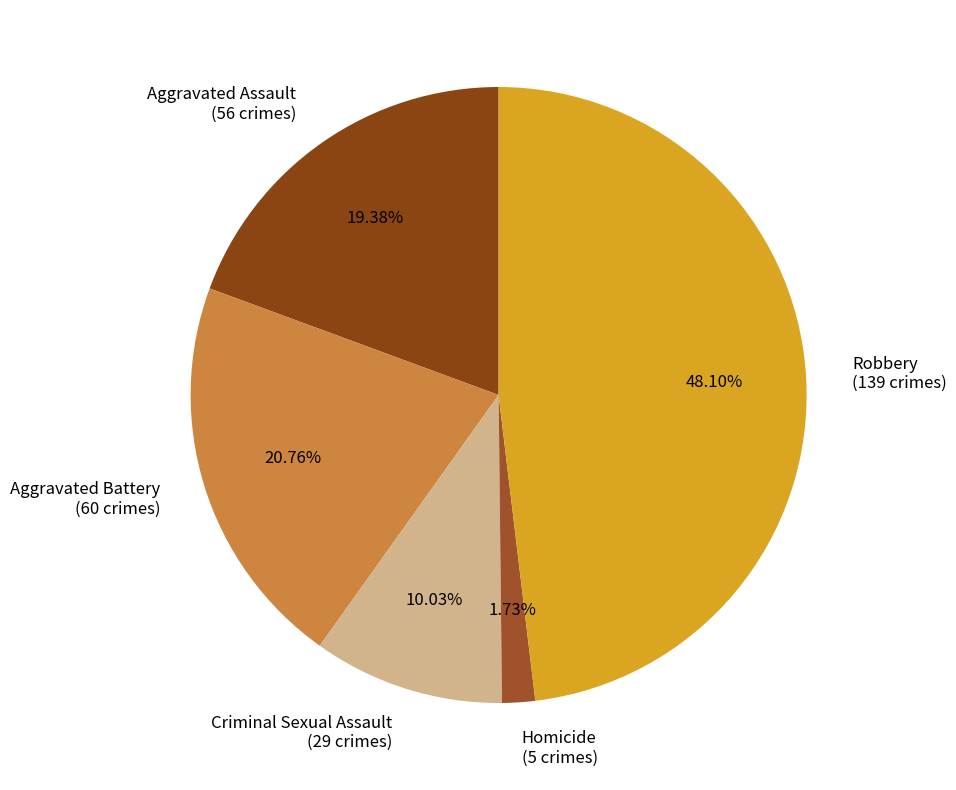

To the nearest percent, what portion does Robbery represent?

48%